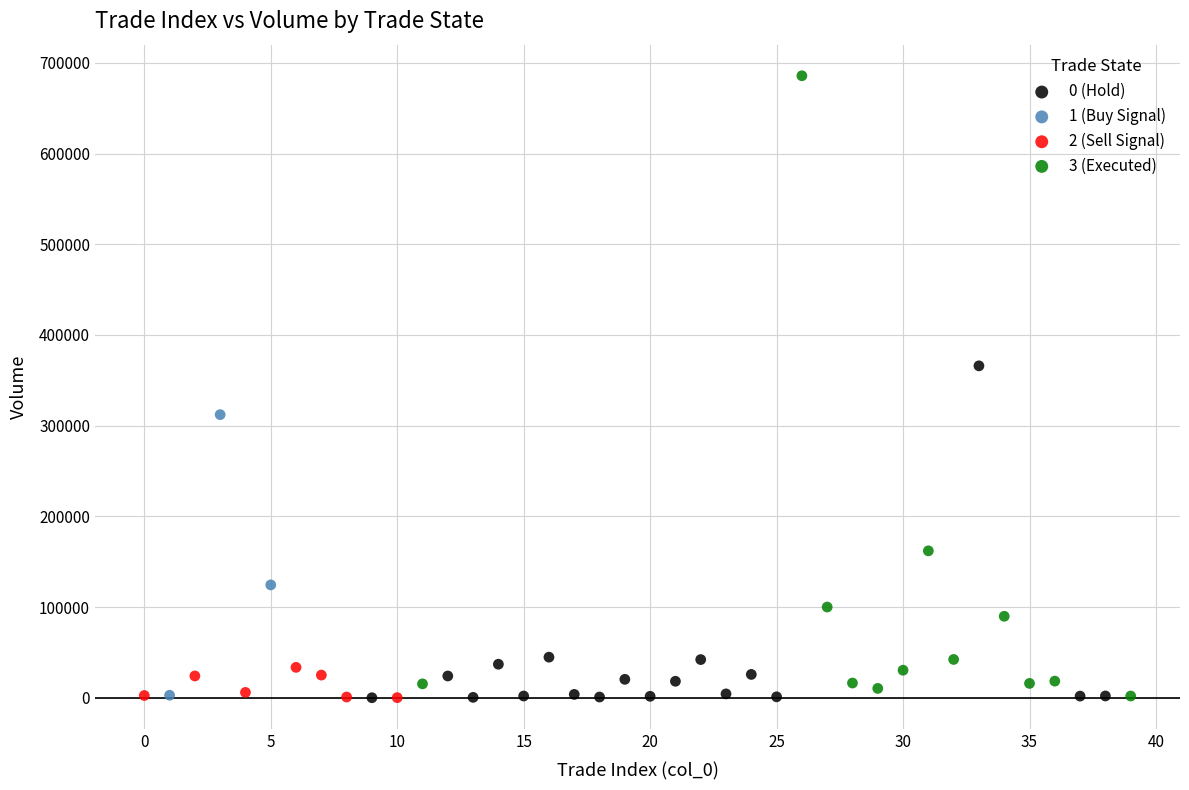

What are all the series names shown in the legend?

0 (Hold), 1 (Buy Signal), 2 (Sell Signal), 3 (Executed)